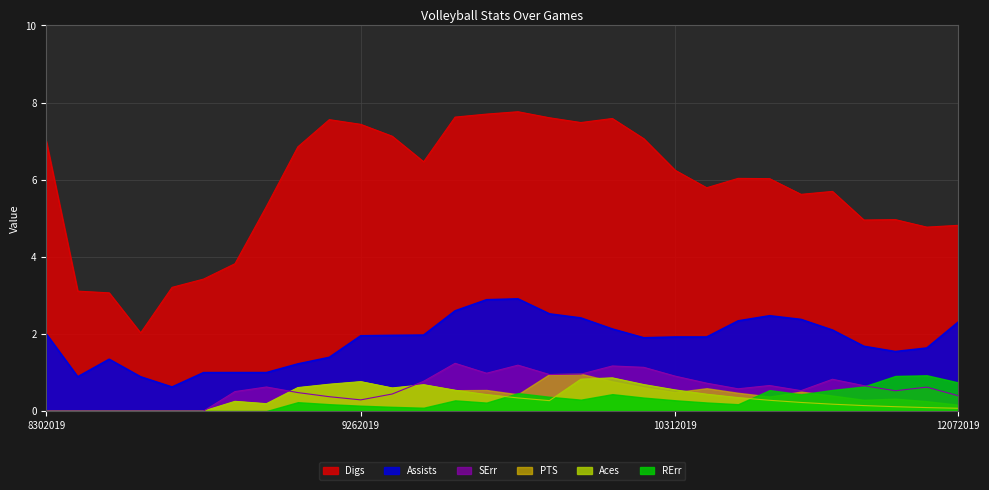

How many interior local valleys does the Digs series have?

7